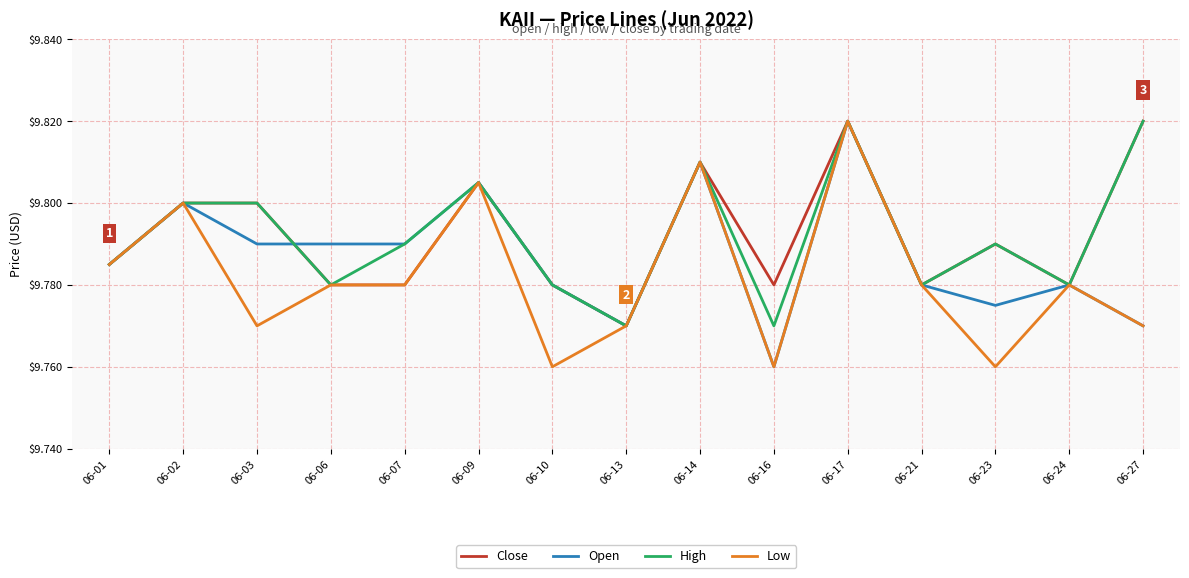

What is the total value across all series at 06-24?

39.1